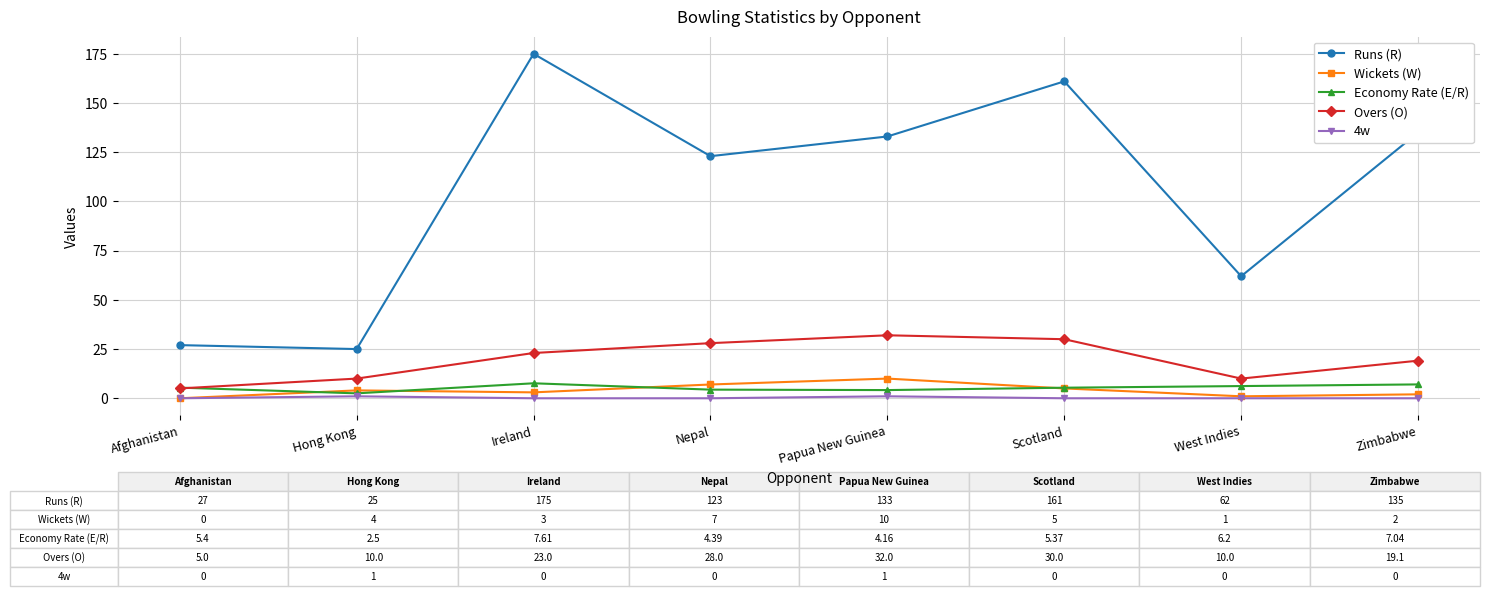

In Overs (O), how many points are lower than both neighbors (excluding endpoints)?

1